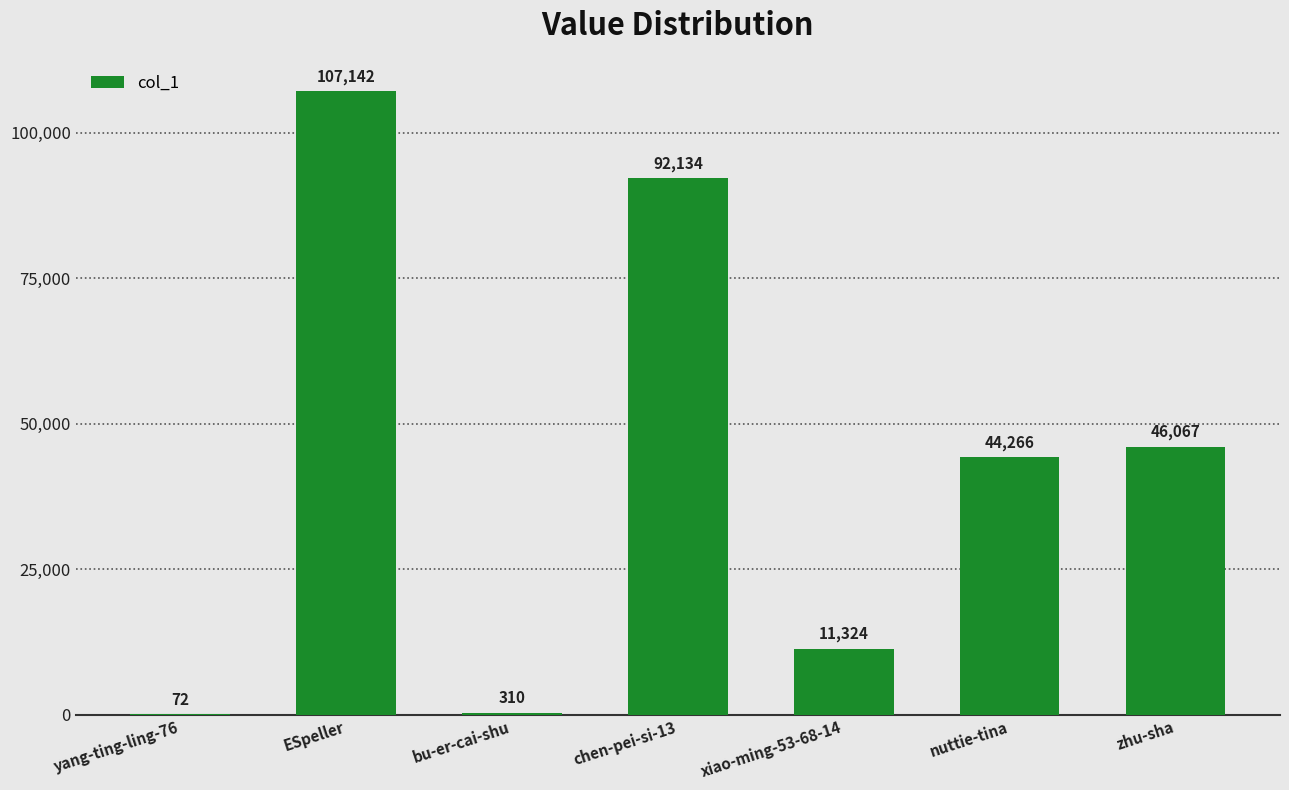

What is the greatest value displayed?

107142